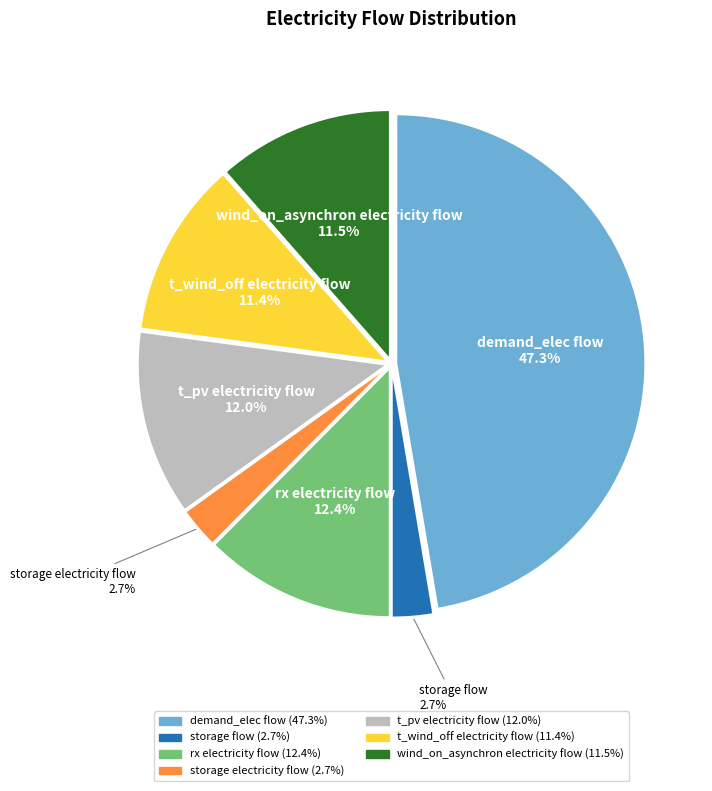

Which slice is the largest?

demand_elec flow